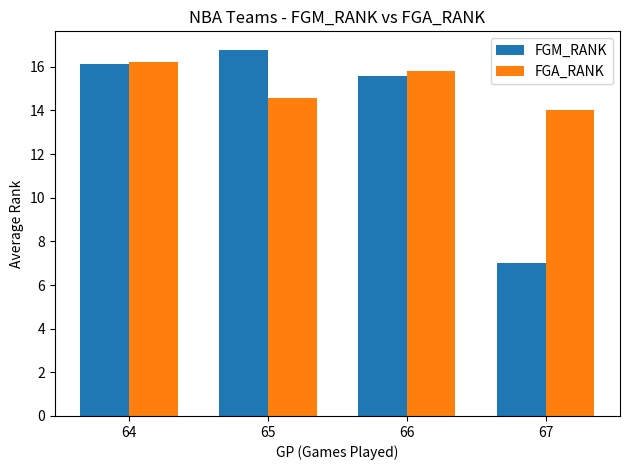

Does the chart contain any negative values?

No